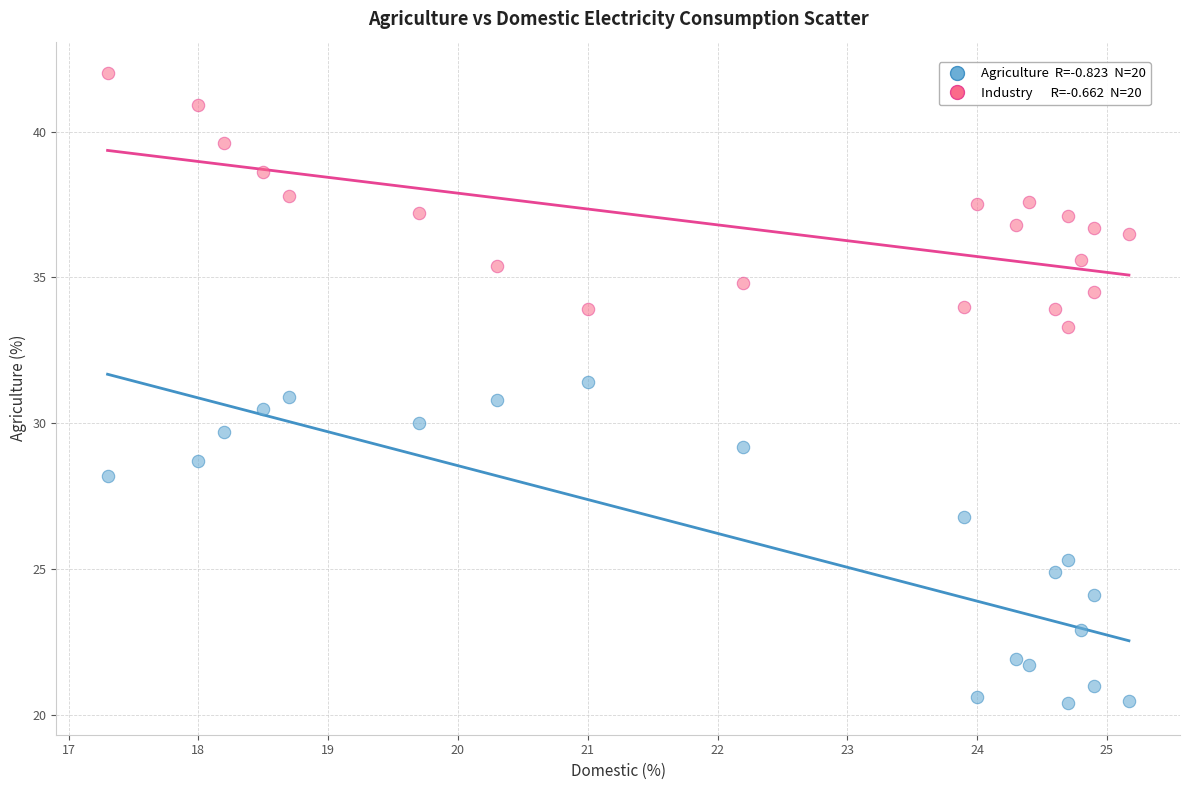

Across all data points, what is the range of X values (max minus min)?

7.9